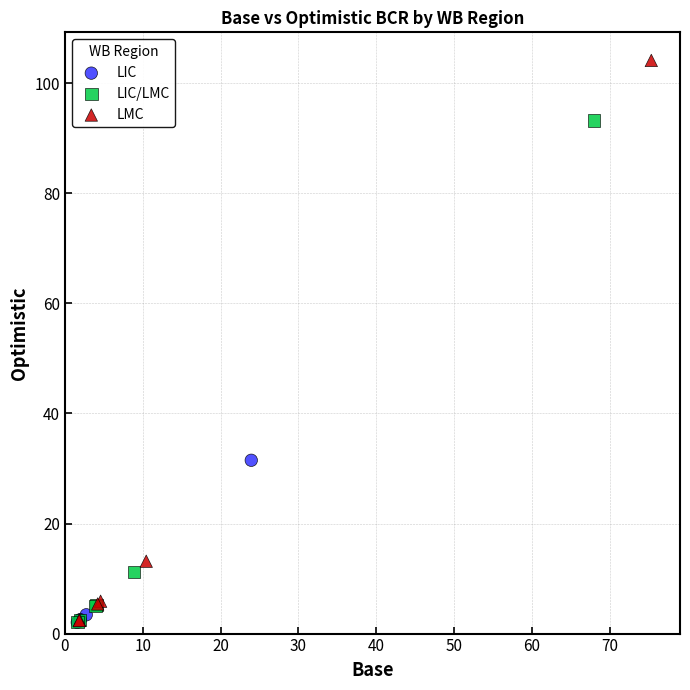

Which series has the widest spread of Y values?

LMC